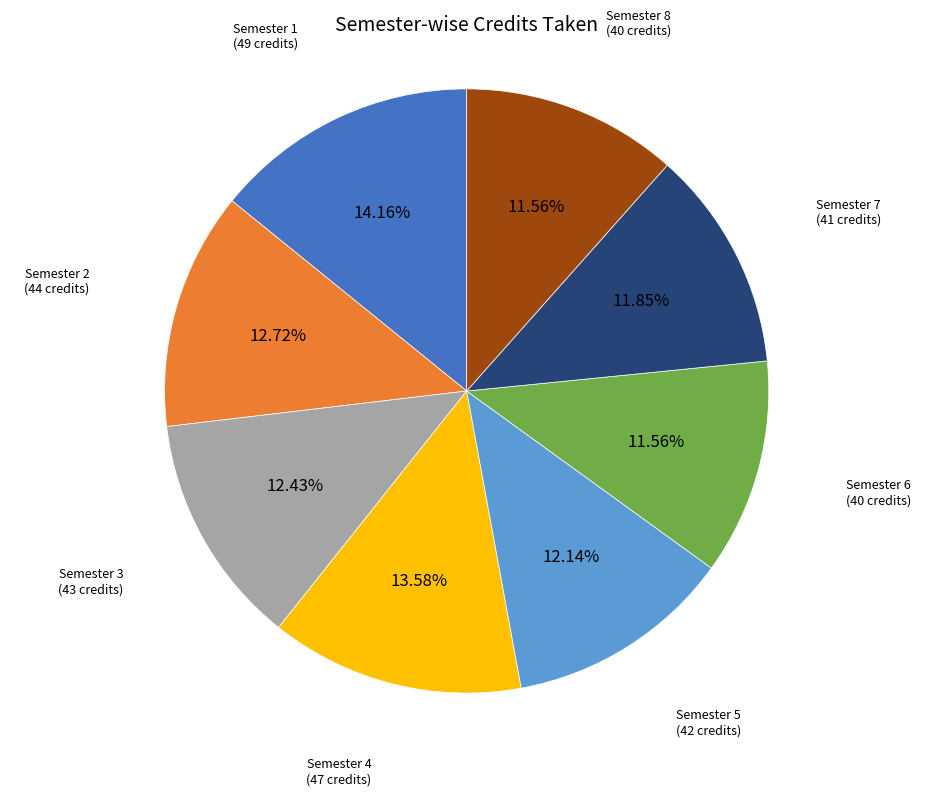

Is there a majority slice in this chart?

No